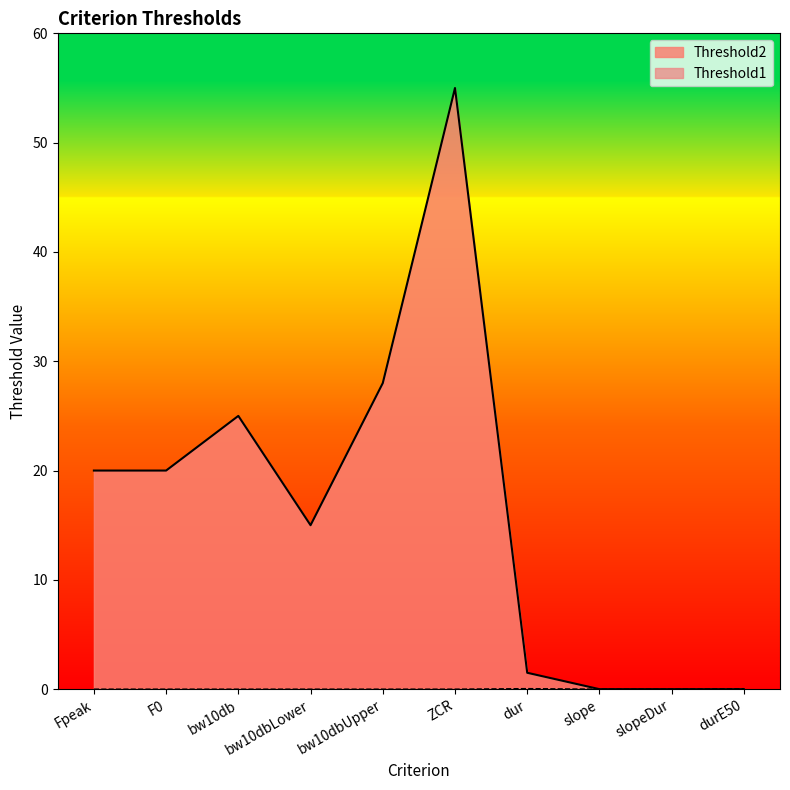

Rank the series by their maximum value, from highest to lowest.

Threshold2, Threshold1